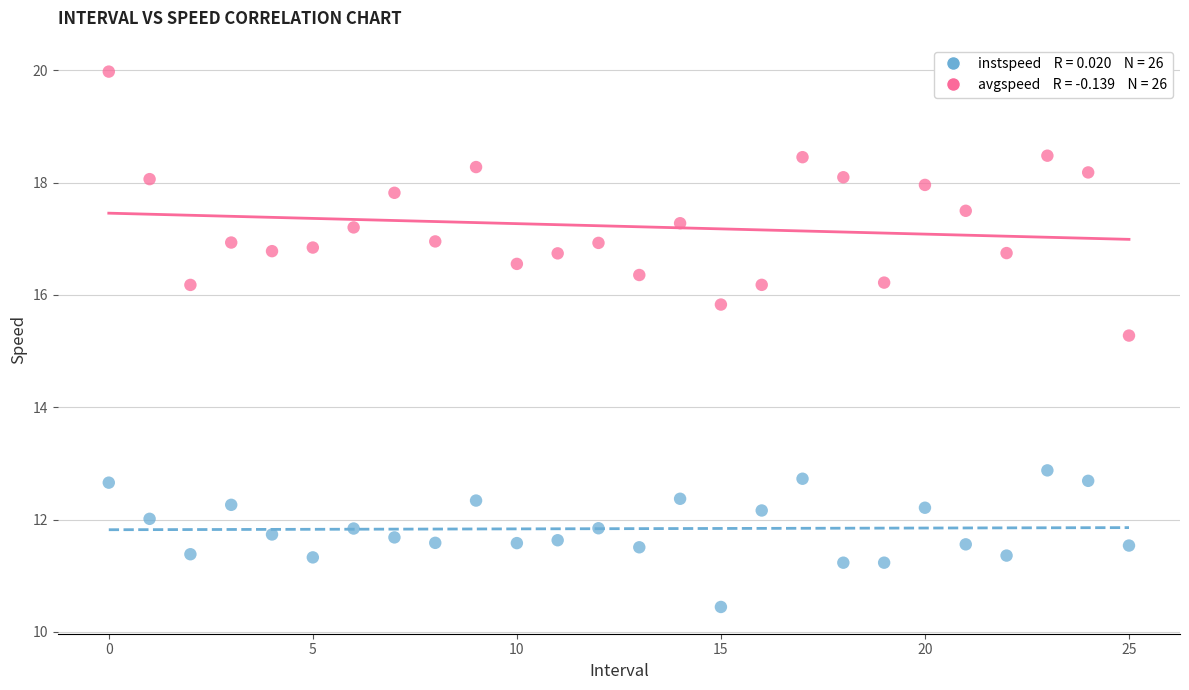

Across all data points, what is the range of Y values (max minus min)?

9.5